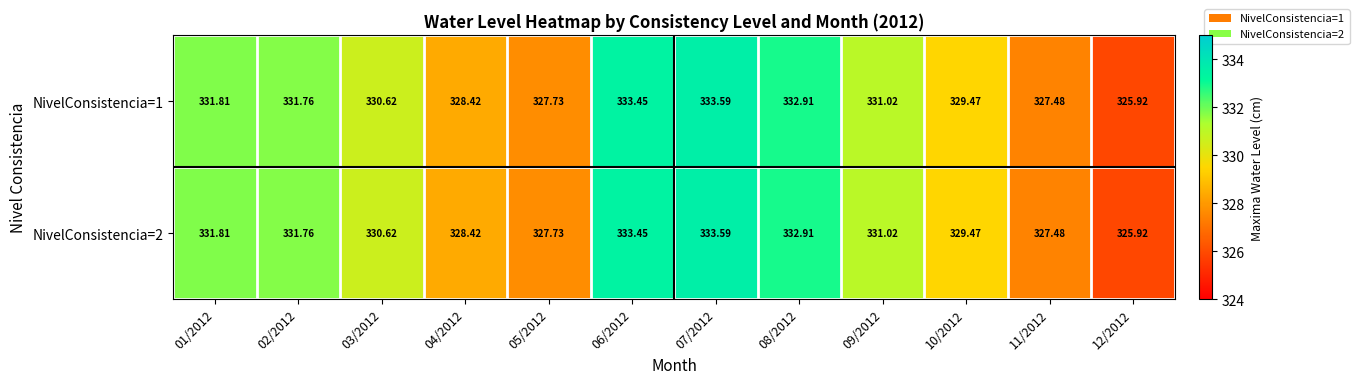

Is the value of NivelConsistencia=1 at 07/2012 greater than the value of NivelConsistencia=2 at 03/2012?

Yes